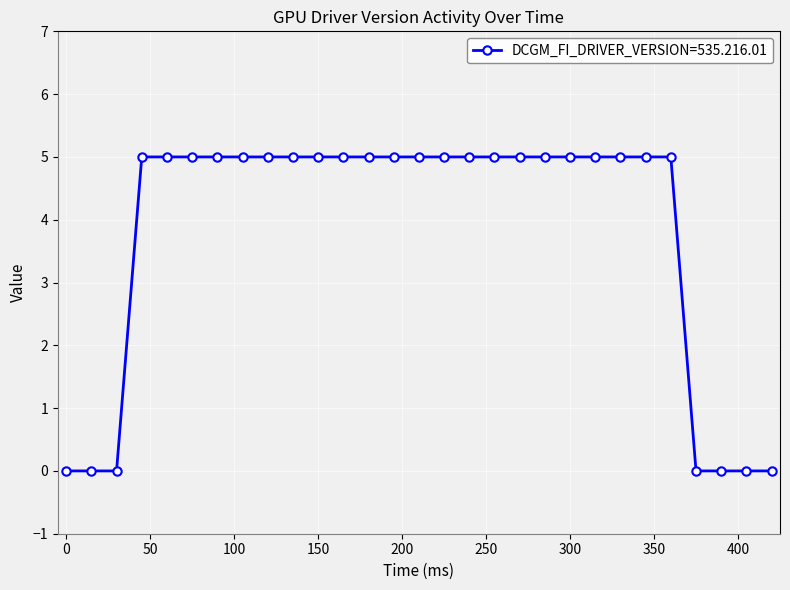

Reading right to left, list all the values displayed in this chart.

0	0	0	0	5	5	5	5	5	5	5	5	5	5	5	5	5	5	5	5	5	5	5	5	5	5	0	0	0